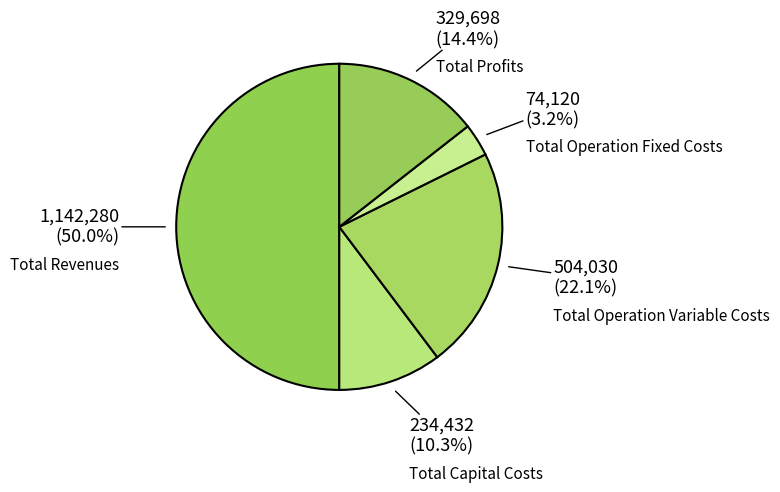

Count the number of slices in the pie.

5